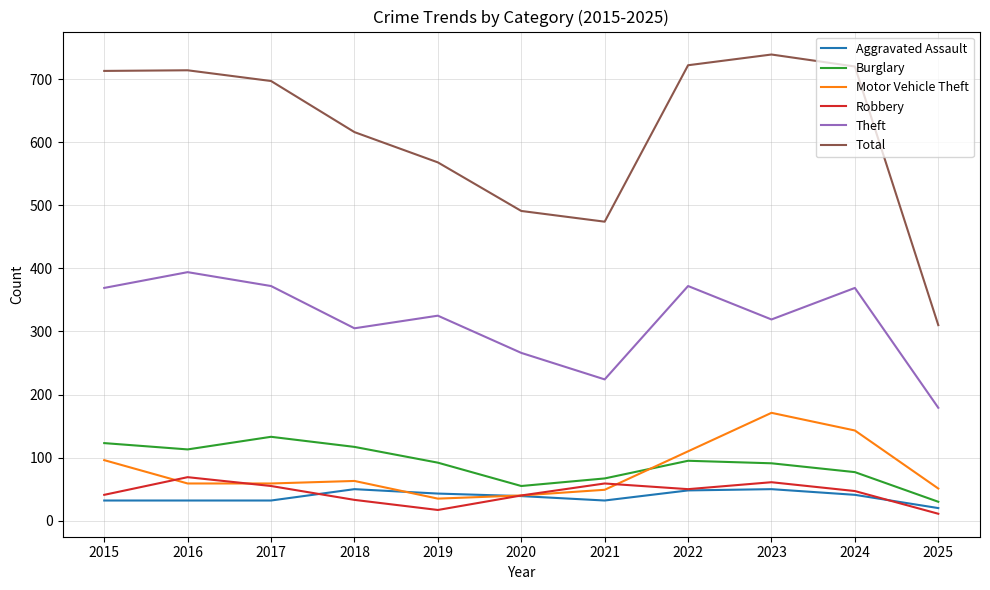

Which series has the largest total across all categories?

Total